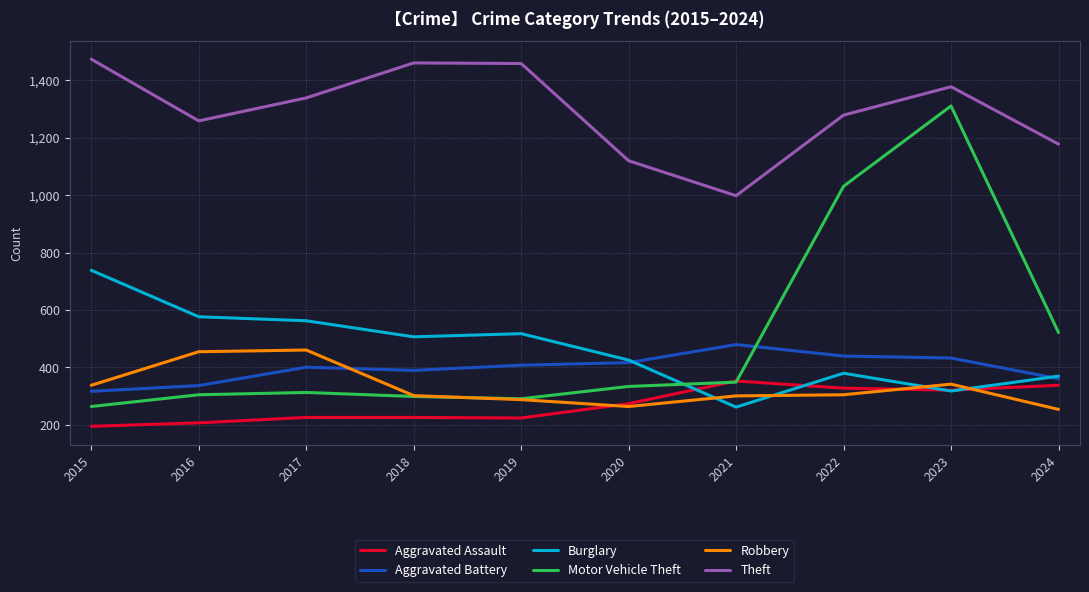

What is the total value across all series at 2016?

3135